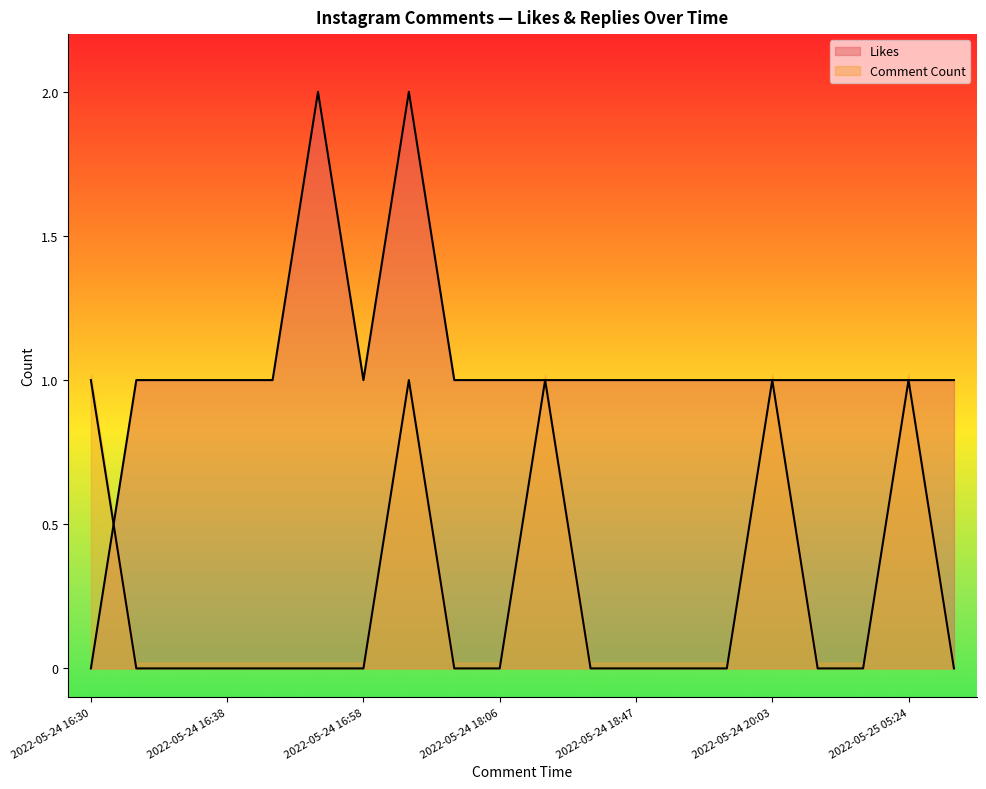

In Likes, how many points are higher than both neighbors (excluding endpoints)?

2